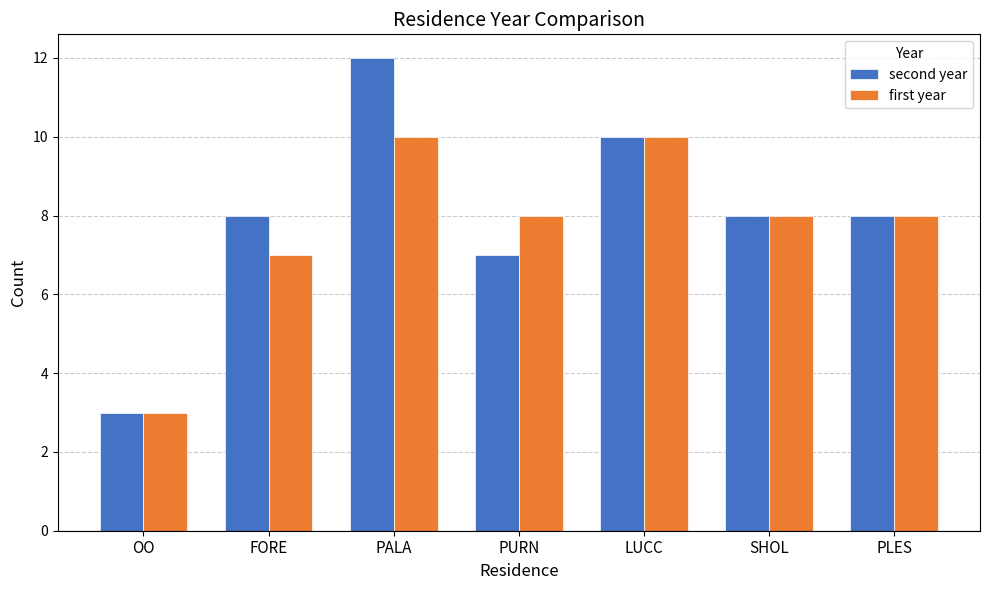

What is the total value across all series at PURN?

15